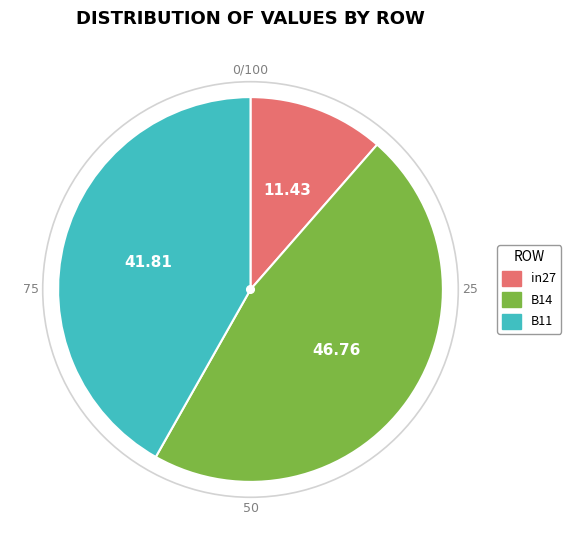

Rank the categories by value from lowest to highest.

in27, B11, B14